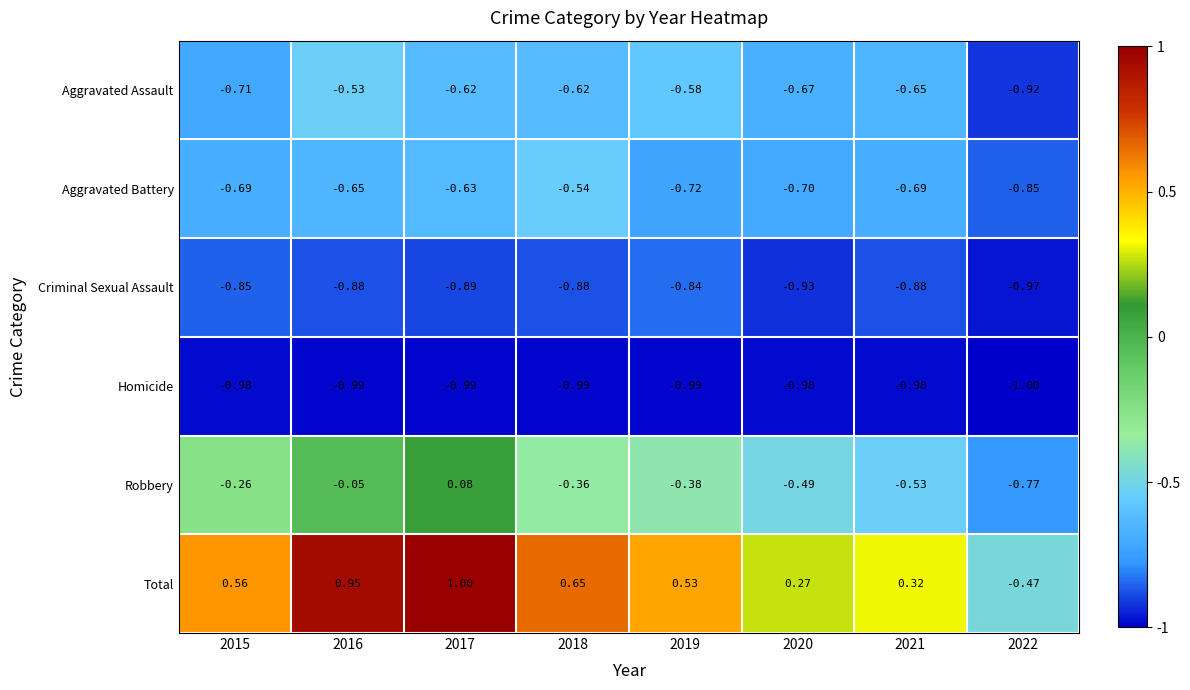

Which series has the largest total across all categories?

Total